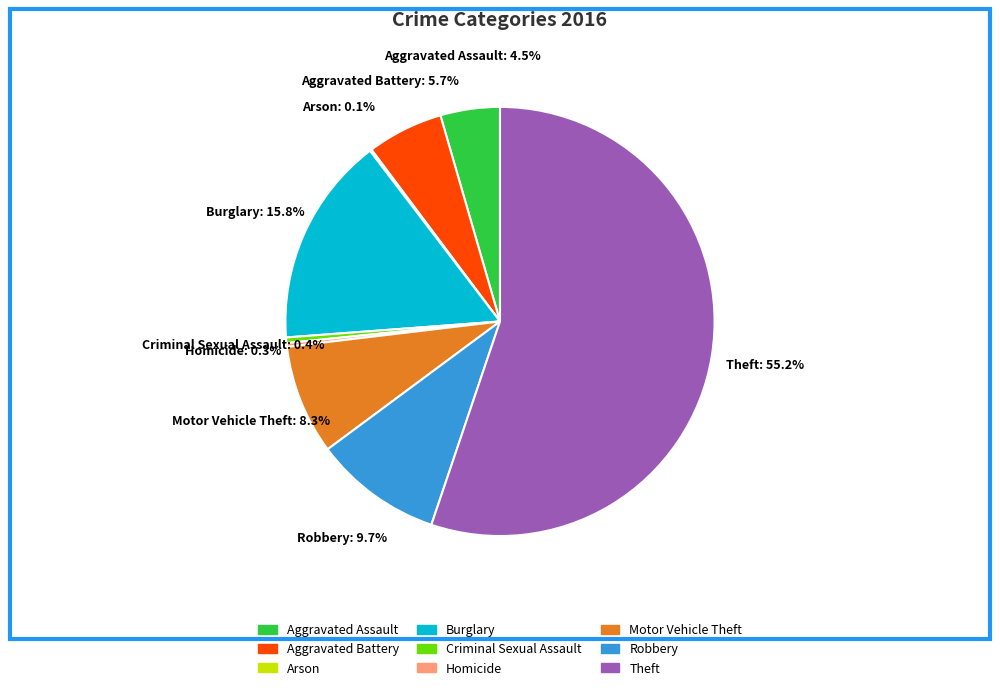

Which slice represents more than half of the pie?

Theft